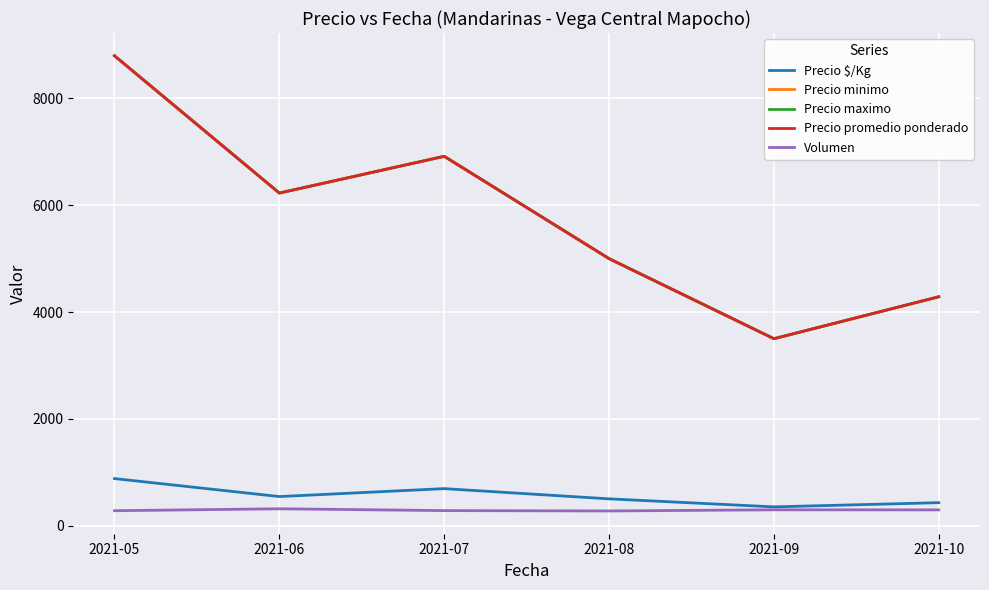

Does the chart have visible grid lines?

Yes